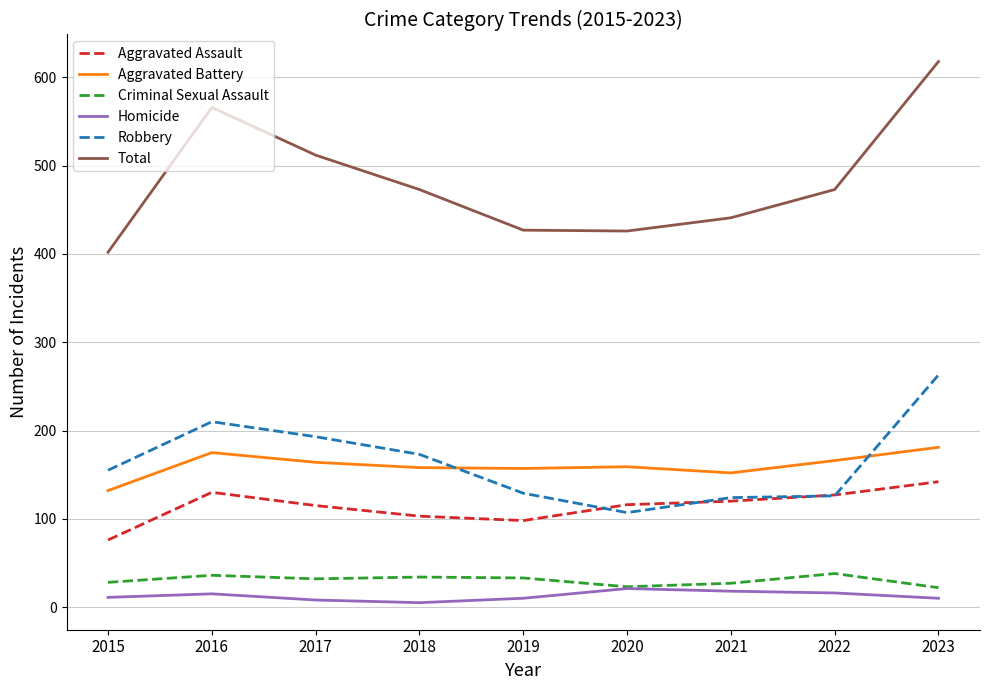

How many categories are shown in the chart?

9